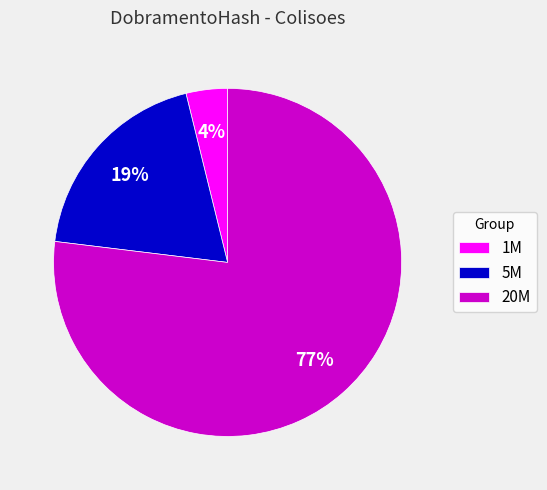

Combined, do 20M and 1M account for over 50%?

Yes